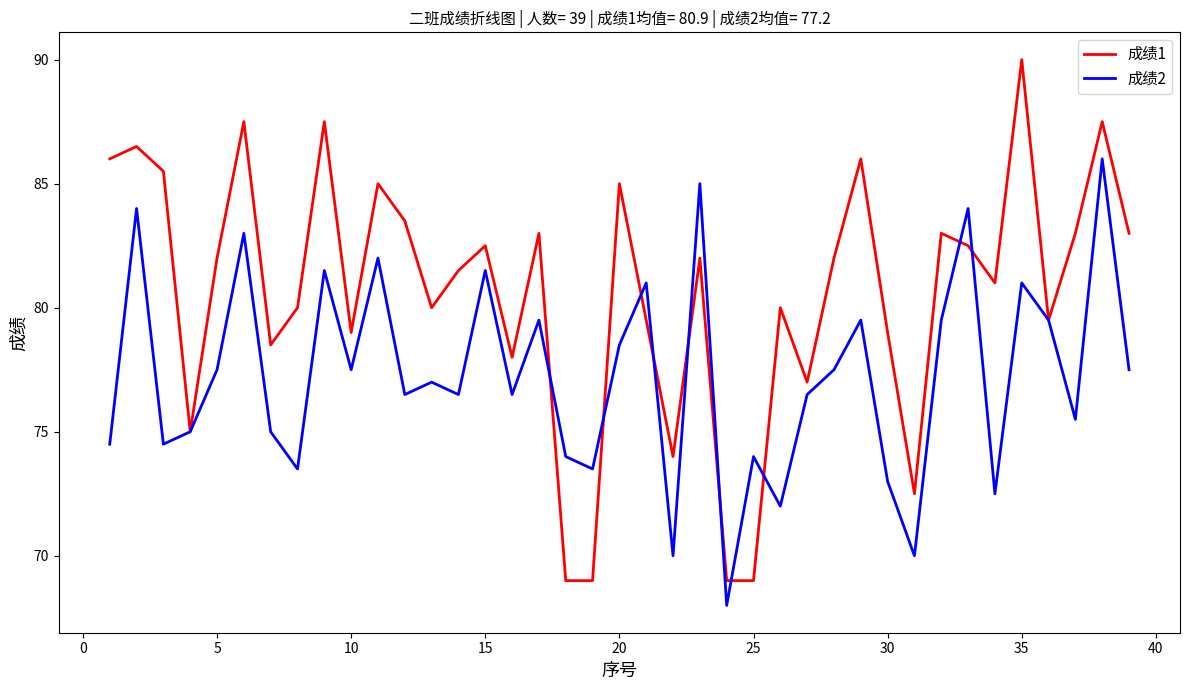

Rank the series by their average value, from highest to lowest.

成绩1, 成绩2